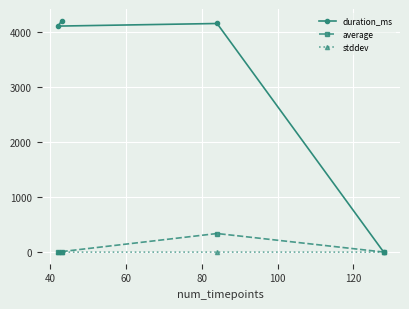

What is the difference between the second highest and second lowest values in the stddev series?

0.1